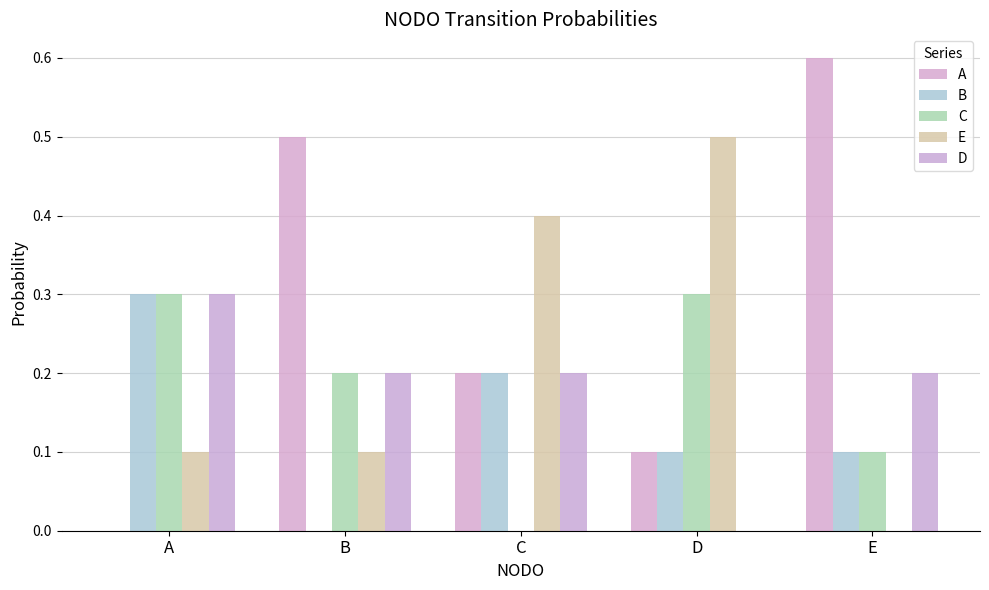

Is it true that B equals 0.1 at C?

False